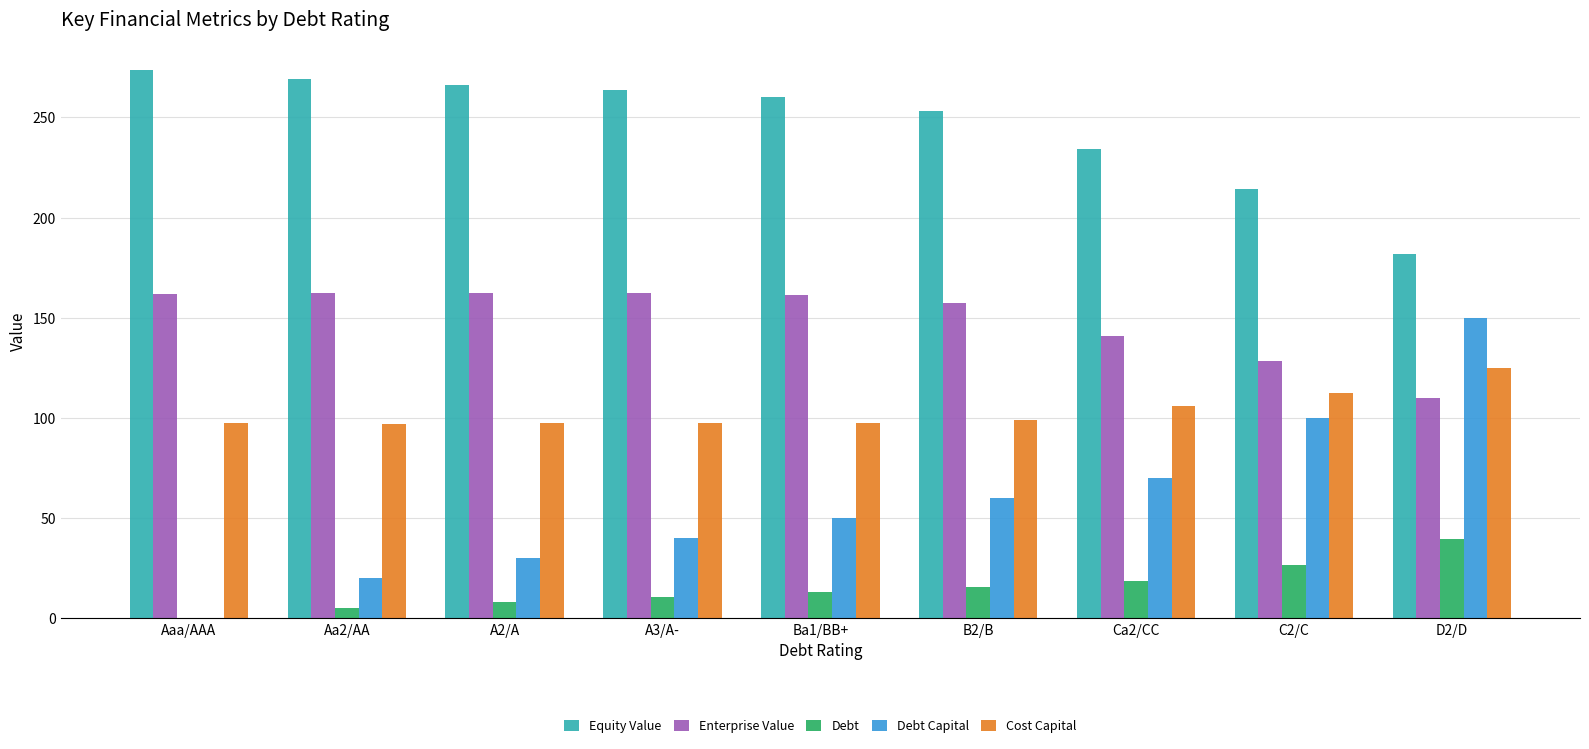

What is the maximum value shown in the chart?

273.8